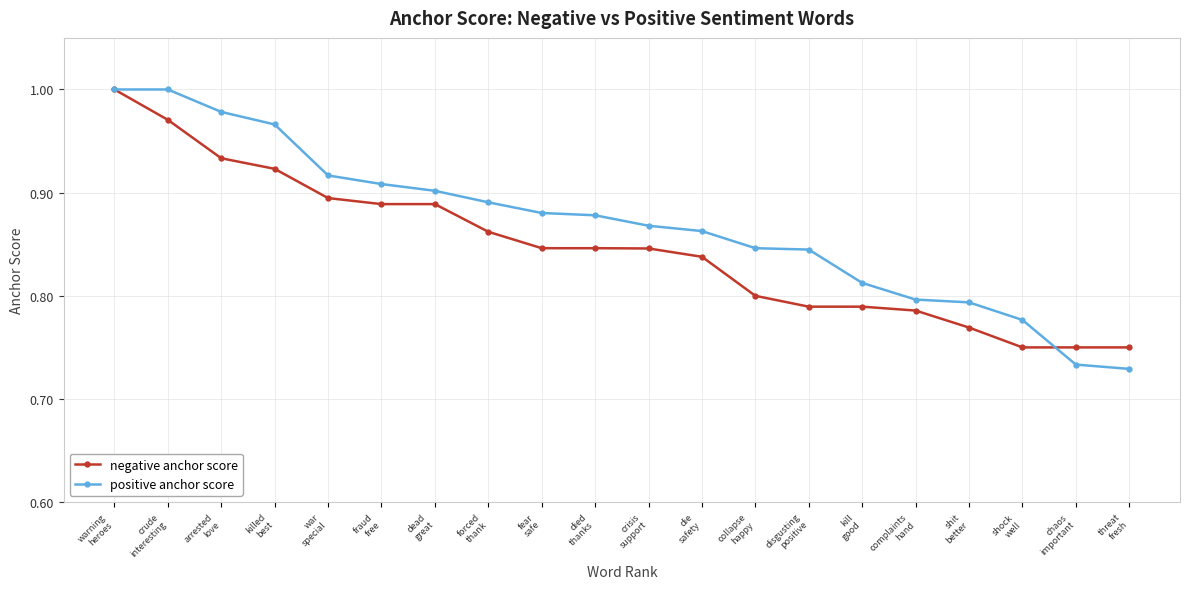

How many categories are shown in the chart?

20